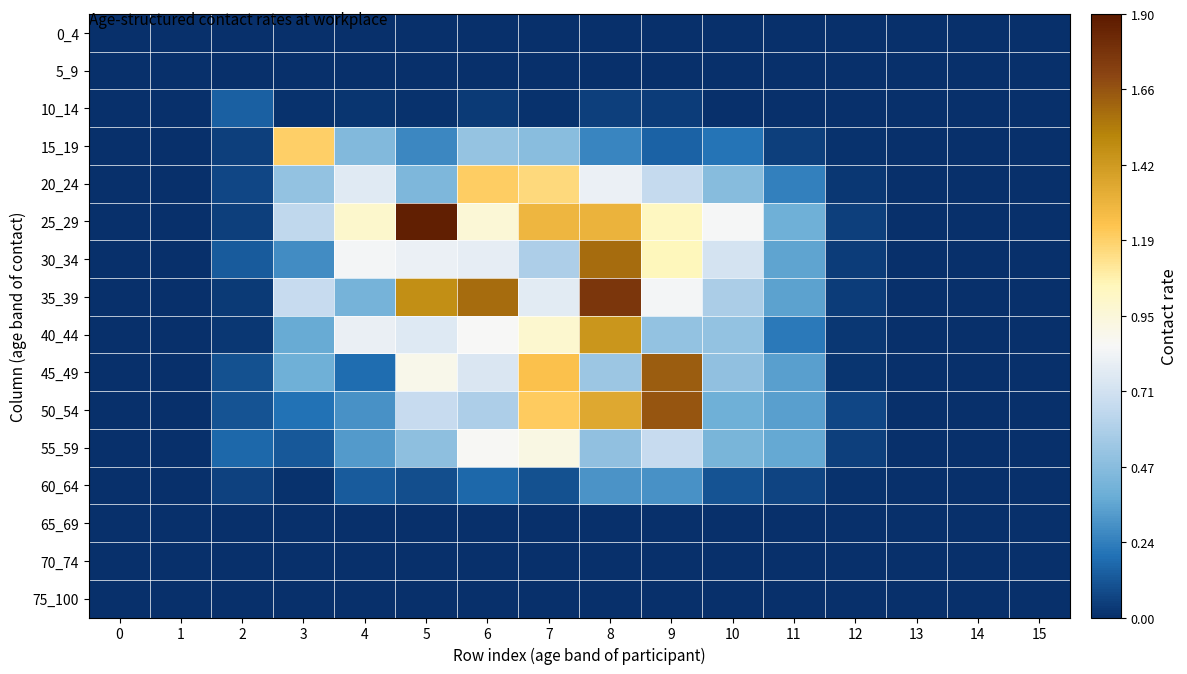

What is the difference between the highest and lowest values at 5?

1.9